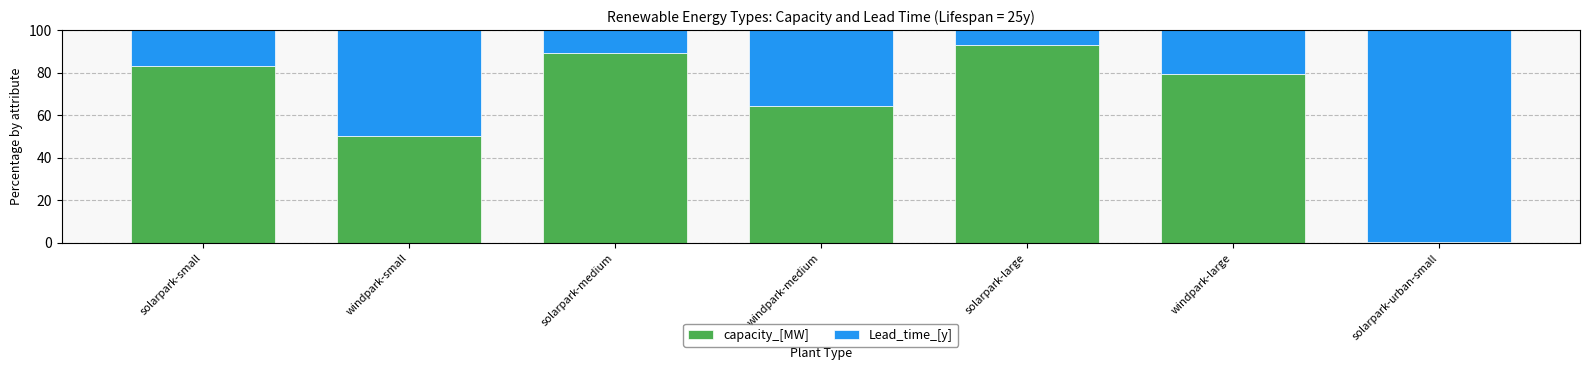

Does the chart contain stacked bars?

Yes